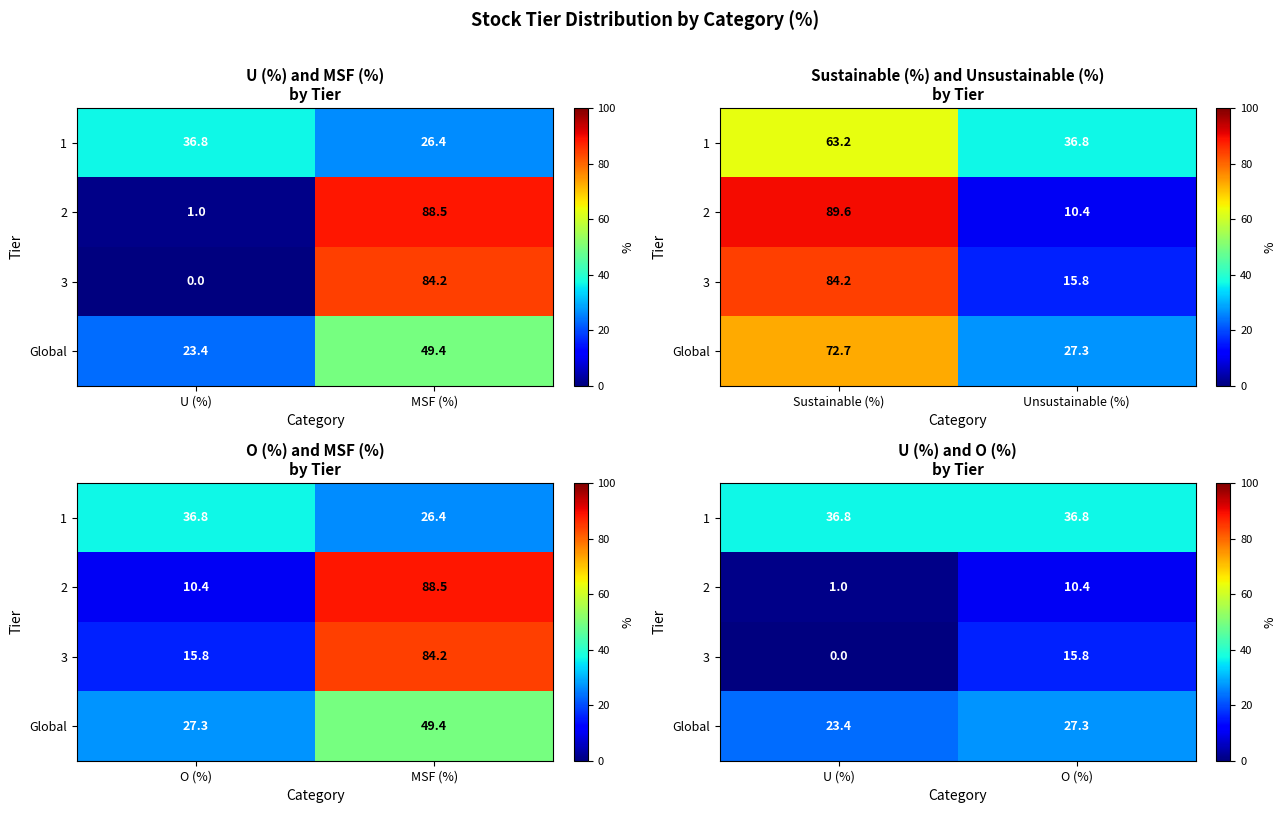

What is the total value across all series at U (%)?

61.2